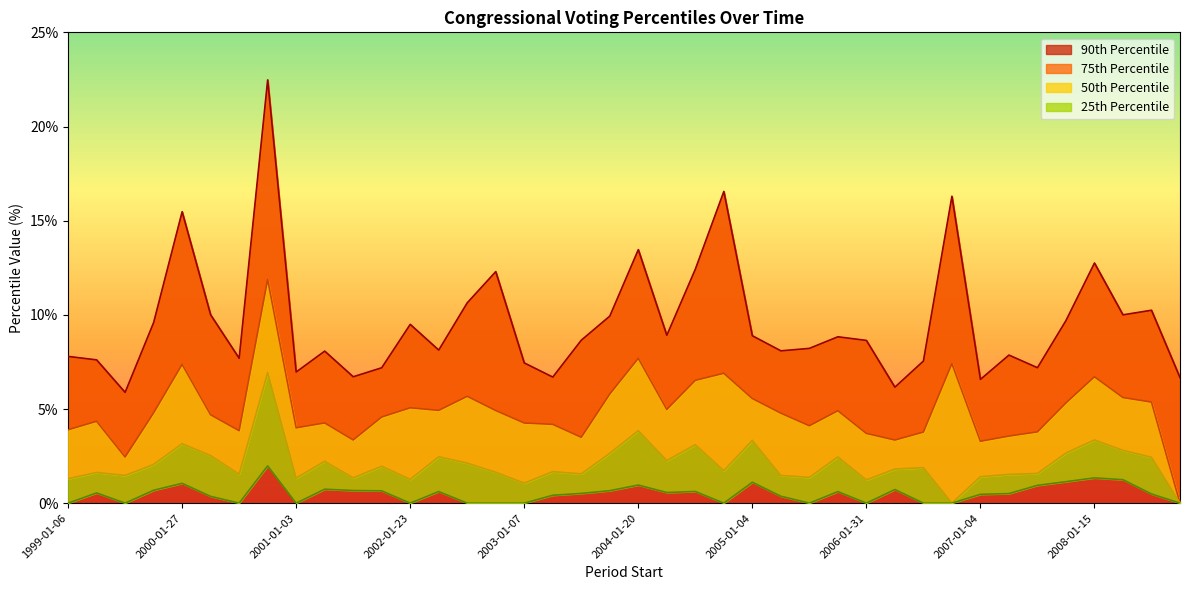

What value does the pctile90 series have at 2002-04-09?

8.1